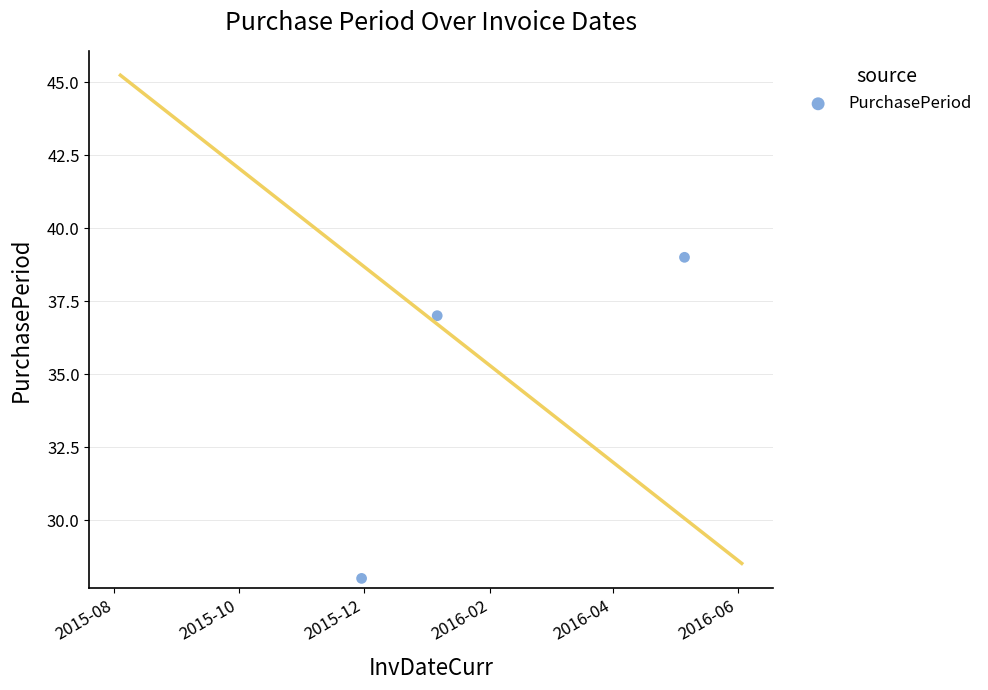

Between 2015-10 and 2015-08, which is larger?

2015-10